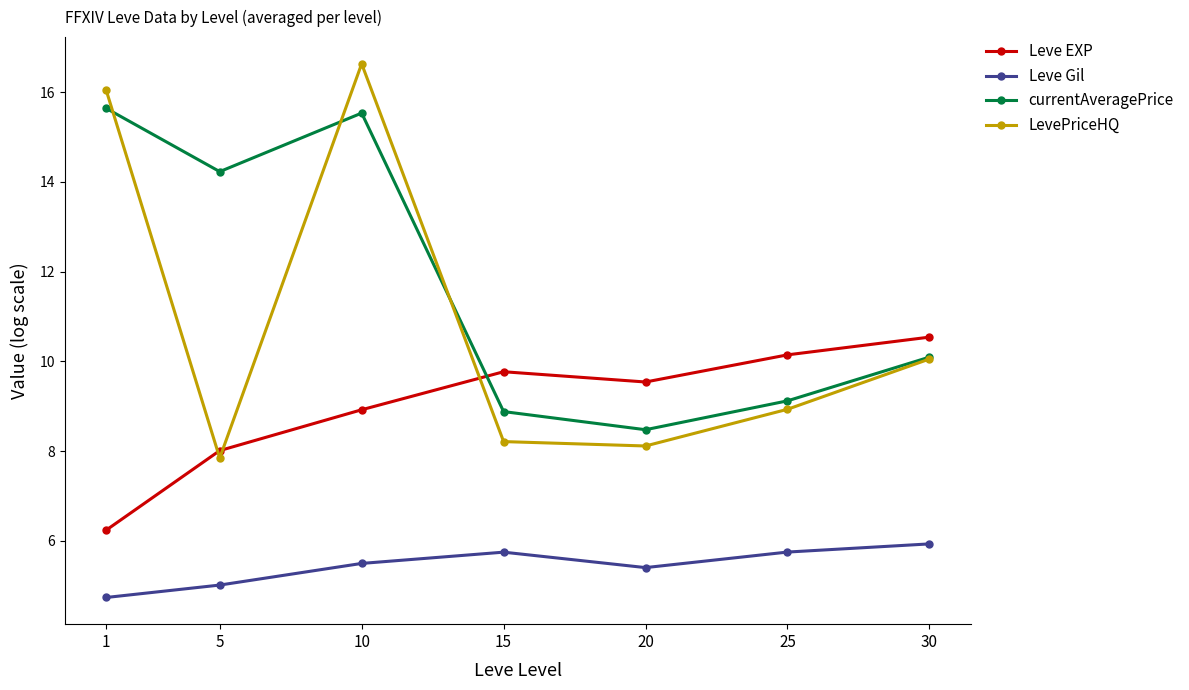

How many values in the currentAveragePrice series exceed 10?

4